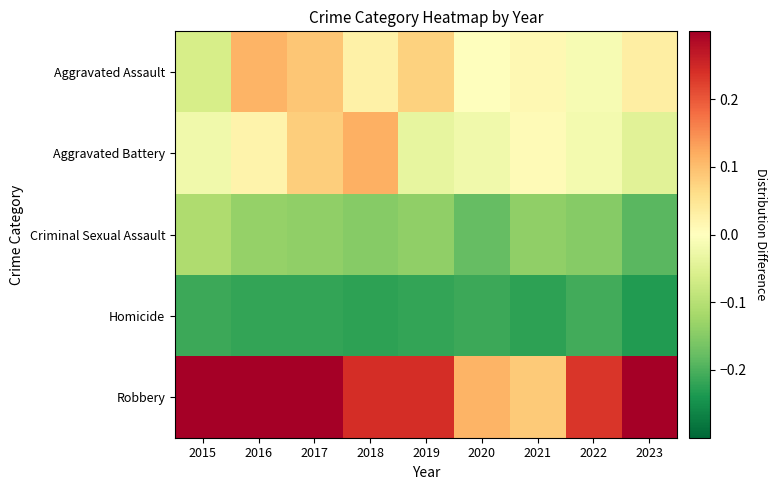

What is the maximum value shown in the chart?

0.8